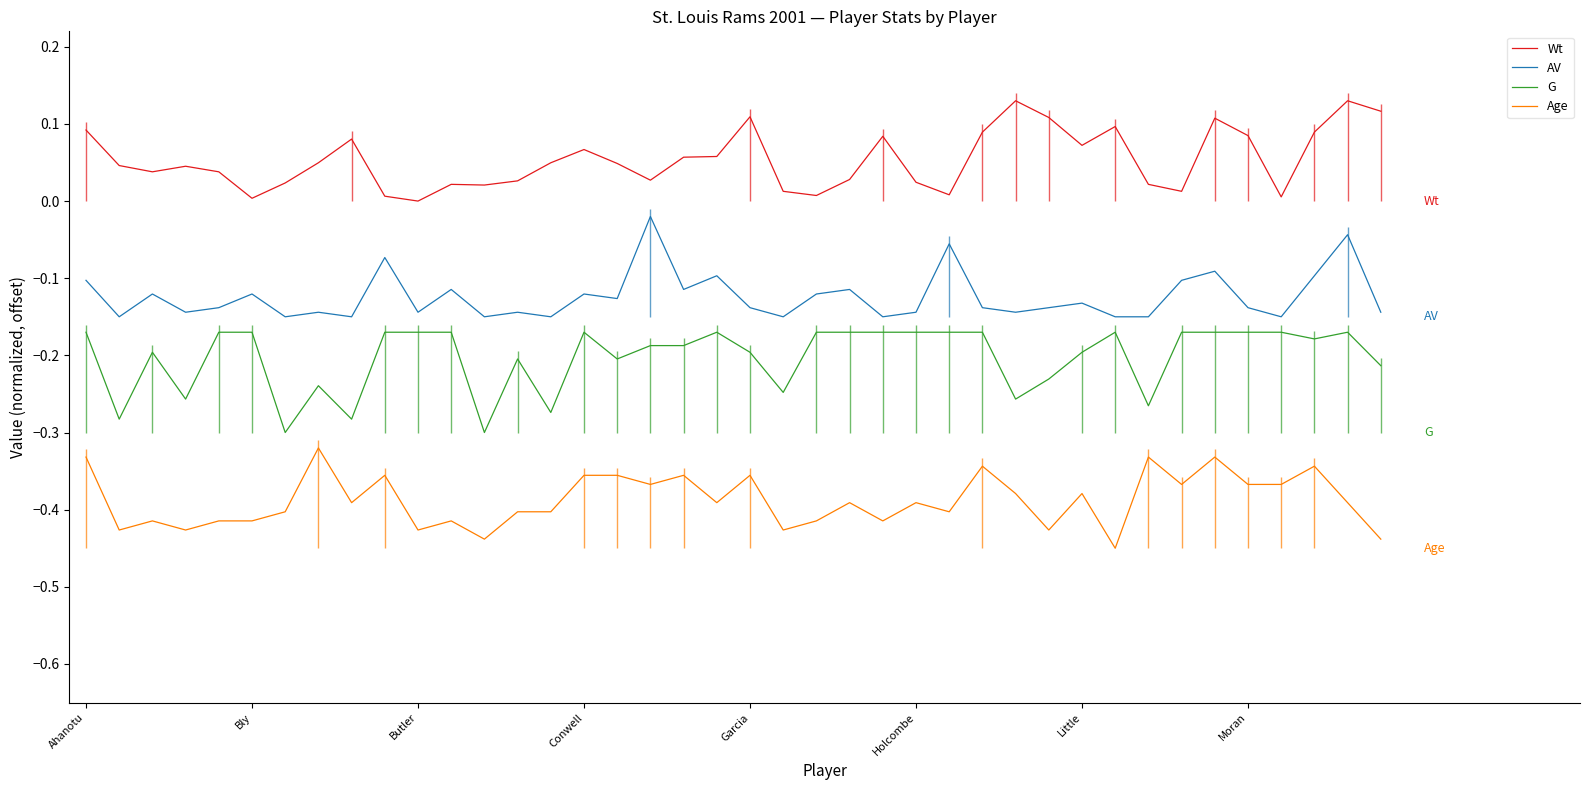

True or false: G has more than 2 points higher than both neighbors.

True